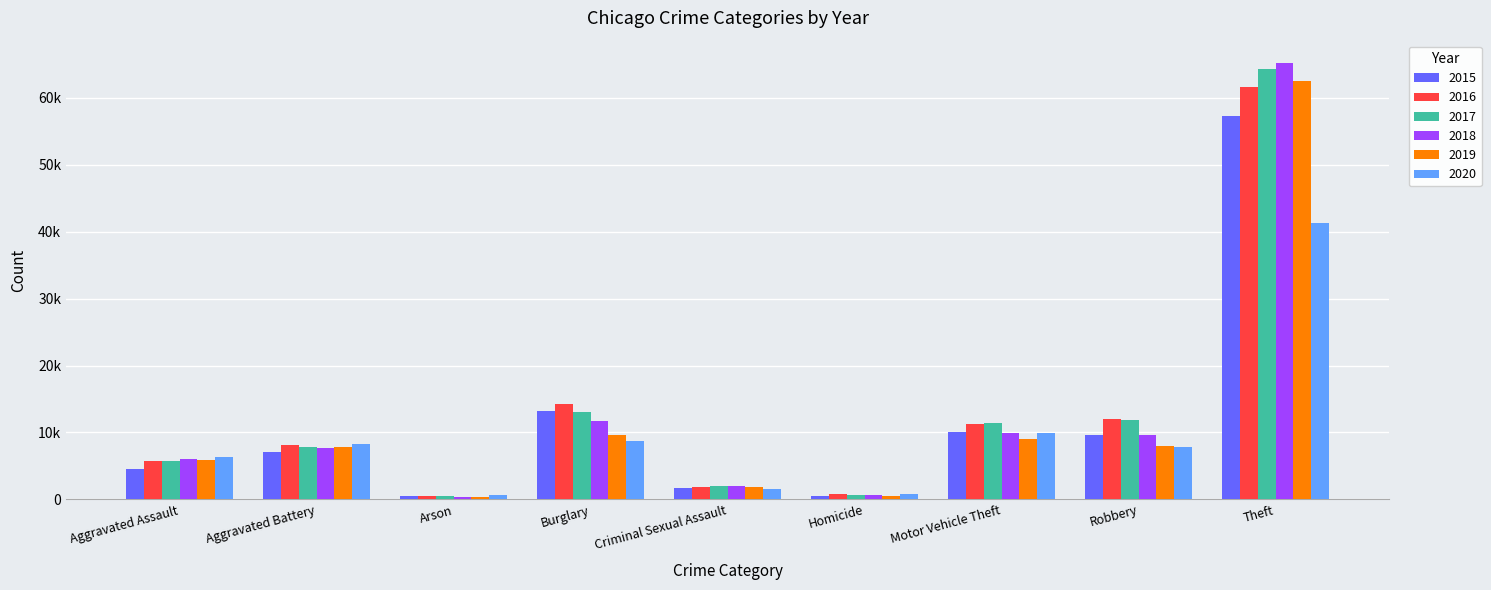

Where is 2019 nearest to the value 31435?

Burglary